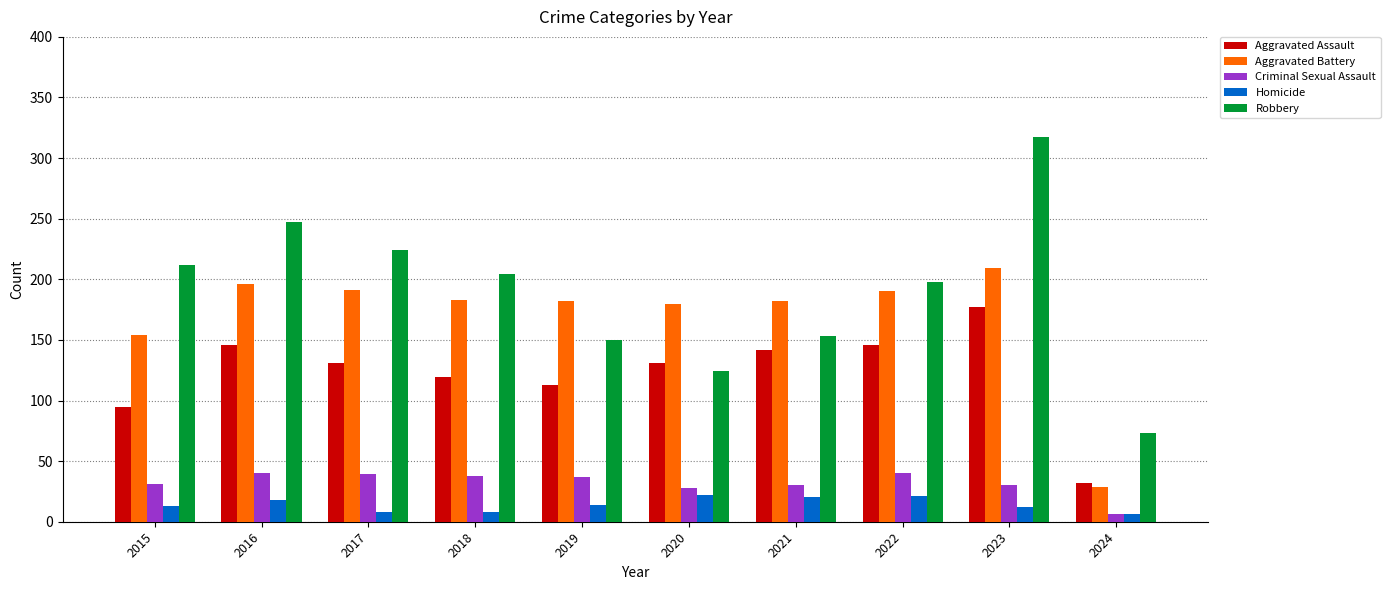

Which series changed the most between 2016 and 2022?

Robbery